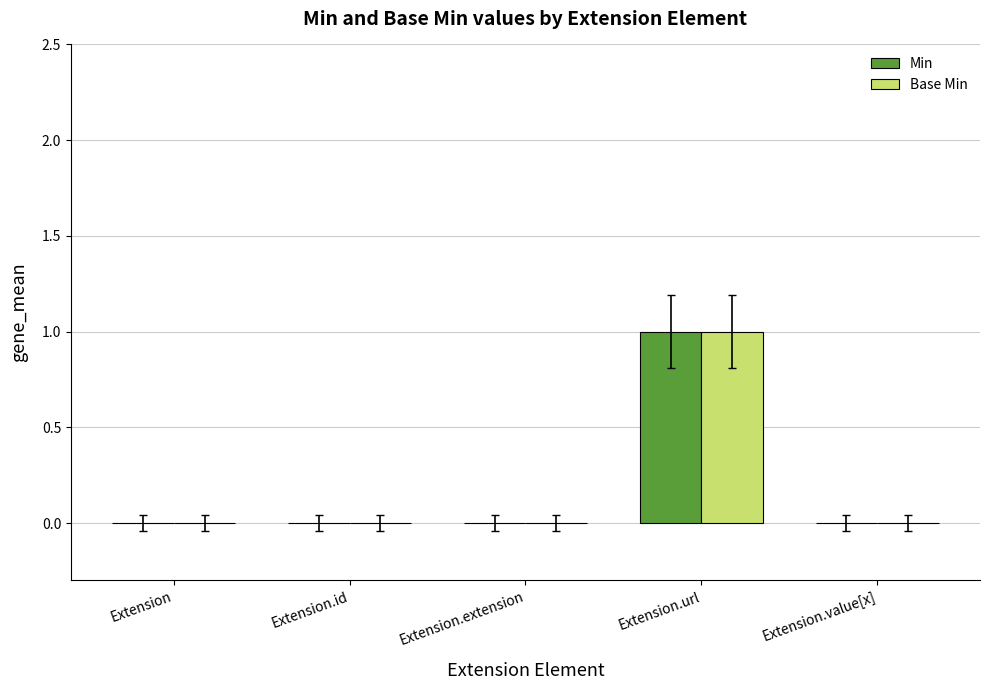

Is the value of Base Min at Extension.url greater than the value of Min at Extension.id?

Yes